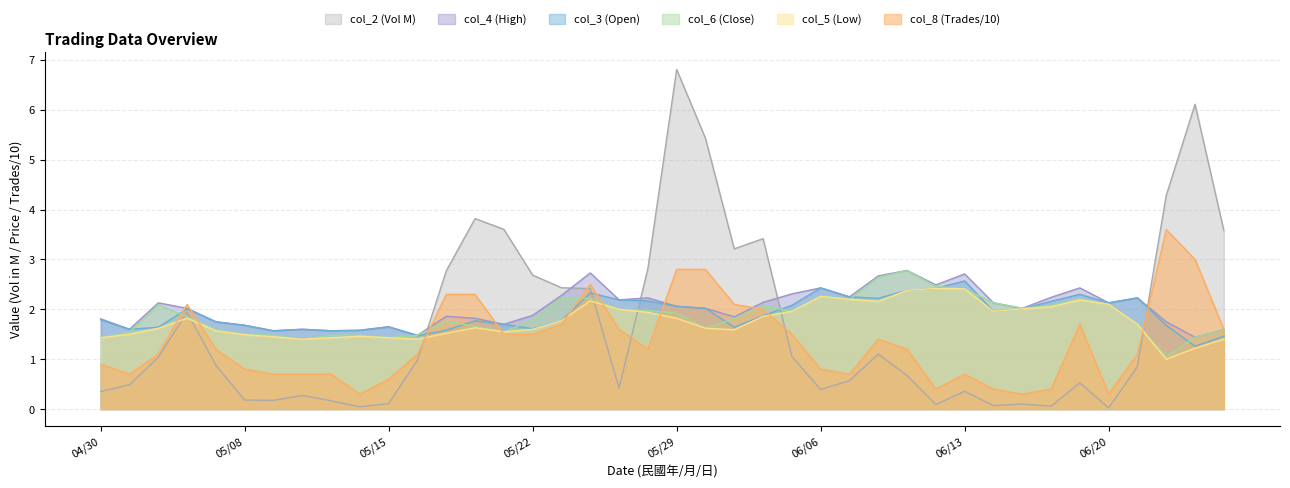

Which series has the largest range (max minus min)?

col_2 (Vol M)